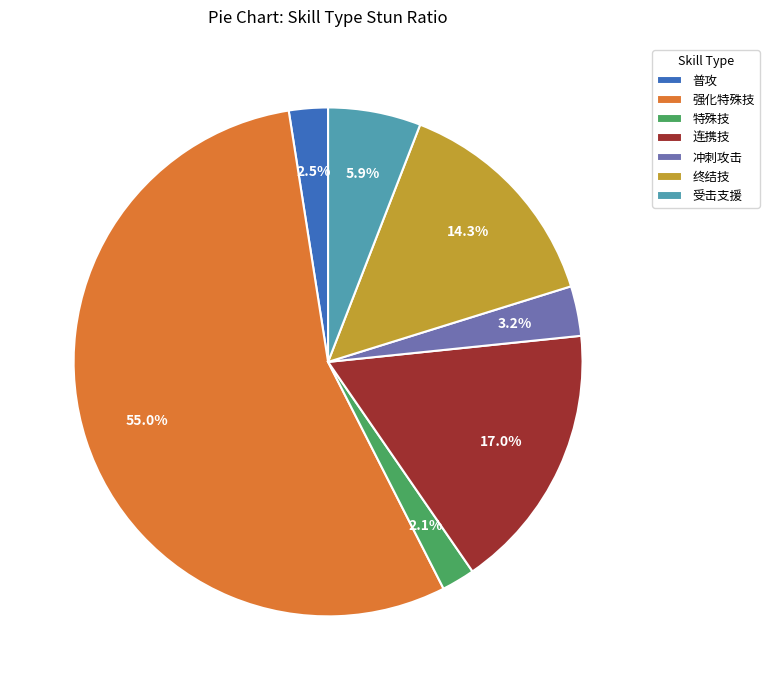

What is the largest slice in the pie chart?

强化特殊技